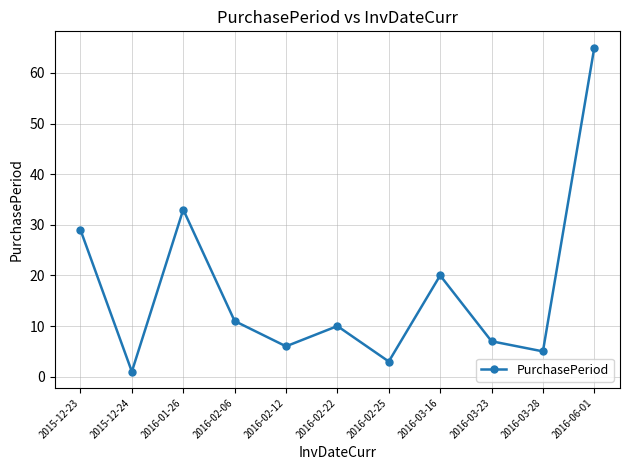

Where is the data nearest to the value 33?

2016-01-26